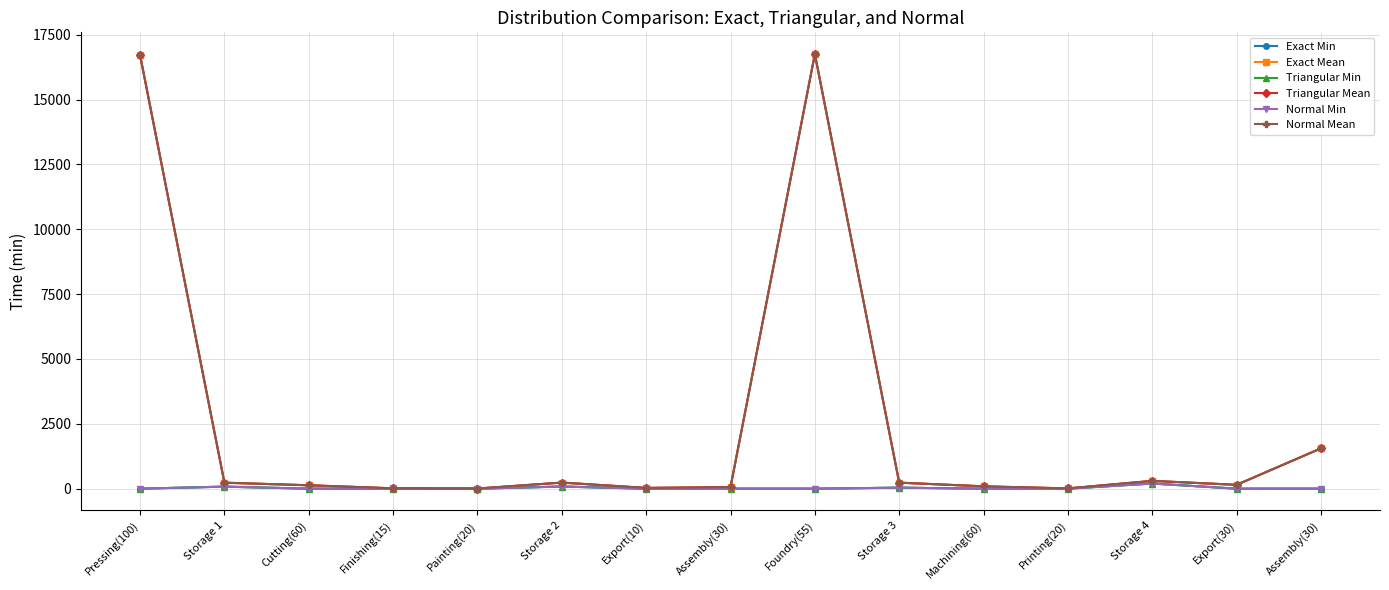

Is the value of Triangular Min at Export(10) greater than the value of Exact Min at Painting(20)?

No